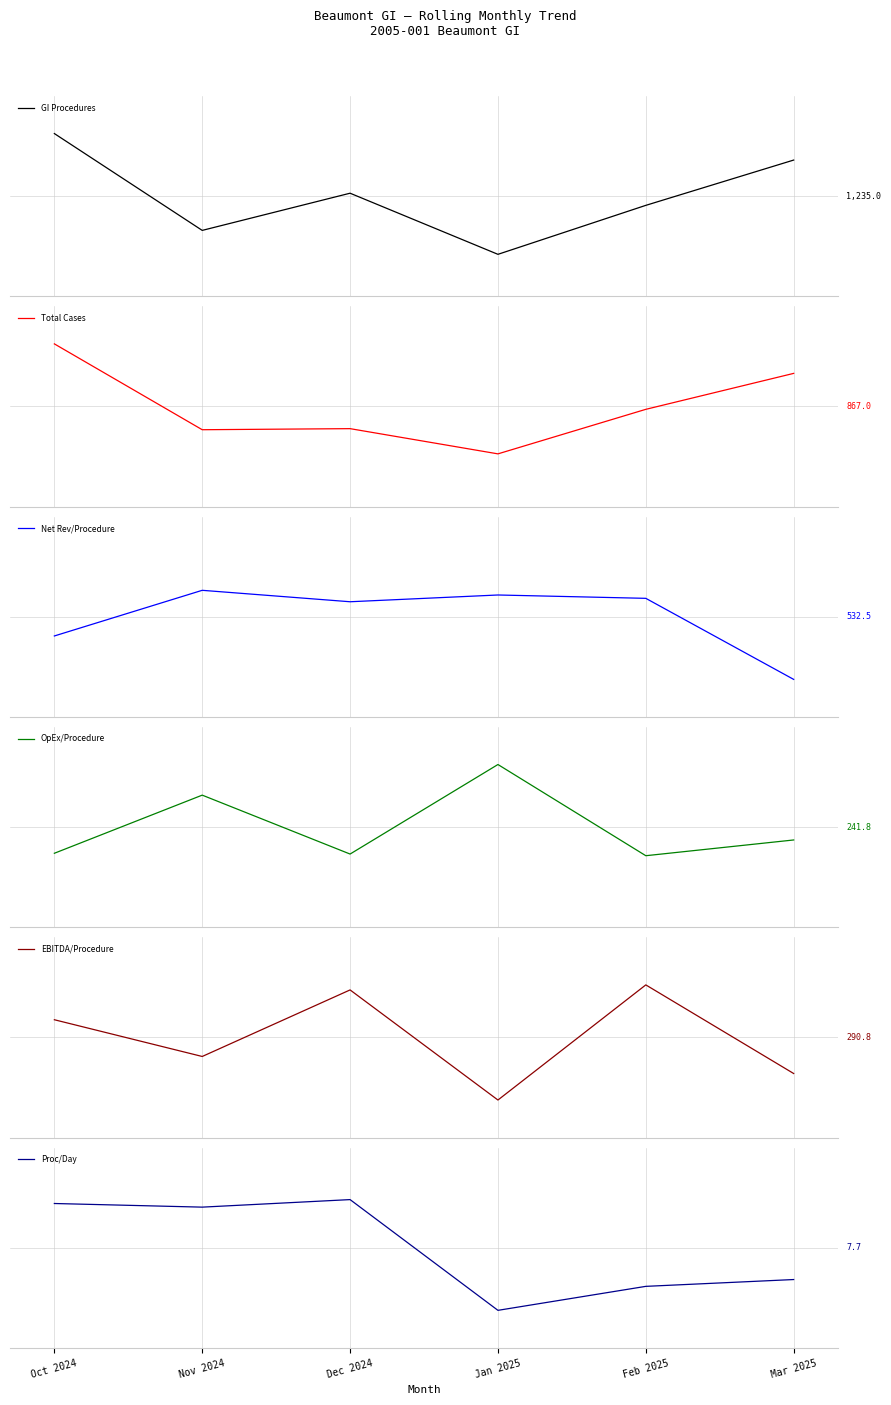

True or false: EBITDA/Procedure has a value of 1.1 at Dec 2024.

False